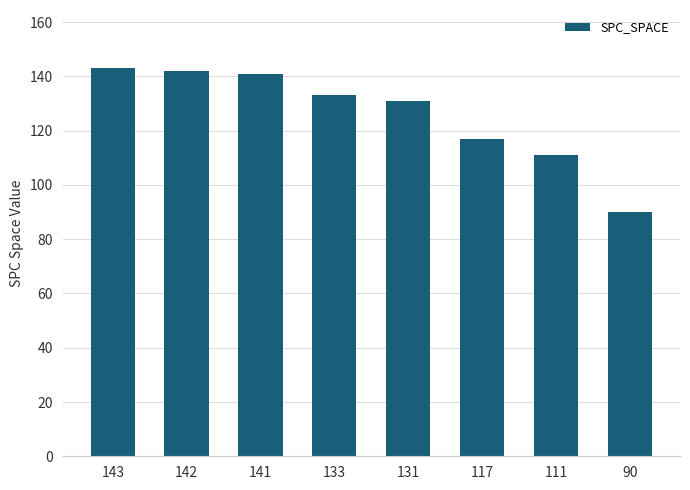

Read the value at 131, to the nearest 5.

130